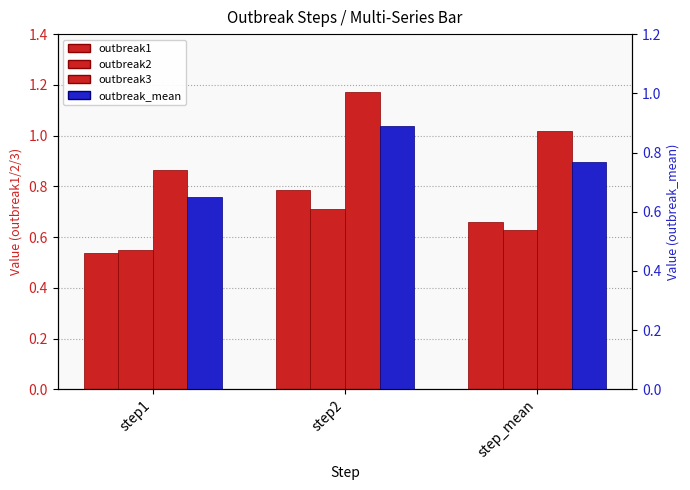

At which label does outbreak2 reach its minimum?

step1